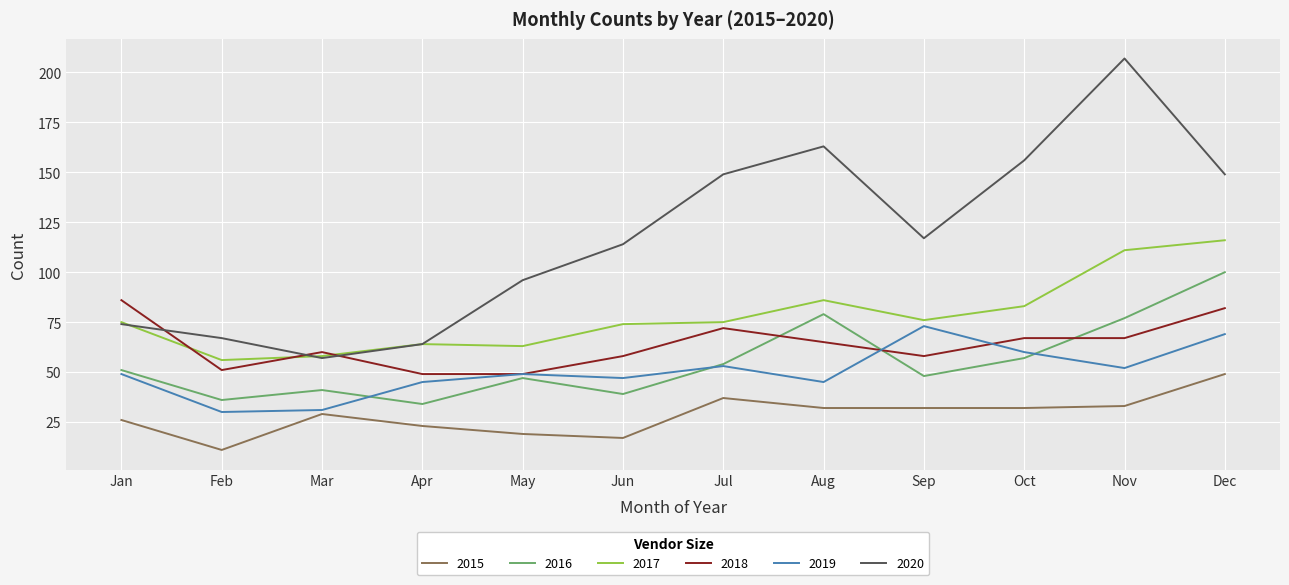

True or false: 2017 has a value of 83 at Oct.

True